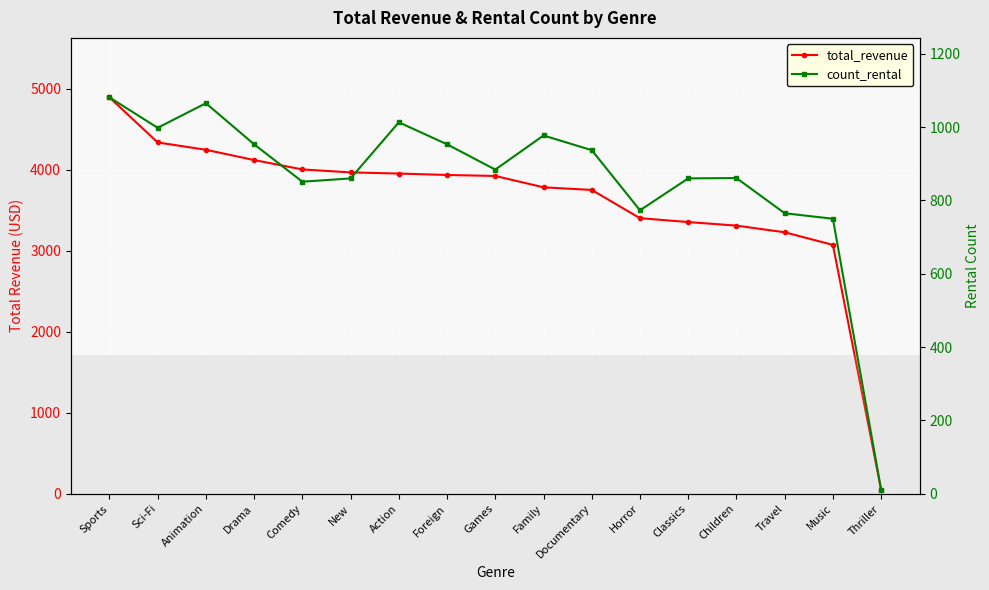

True or false: total_revenue has more than 2 interior local peaks.

False